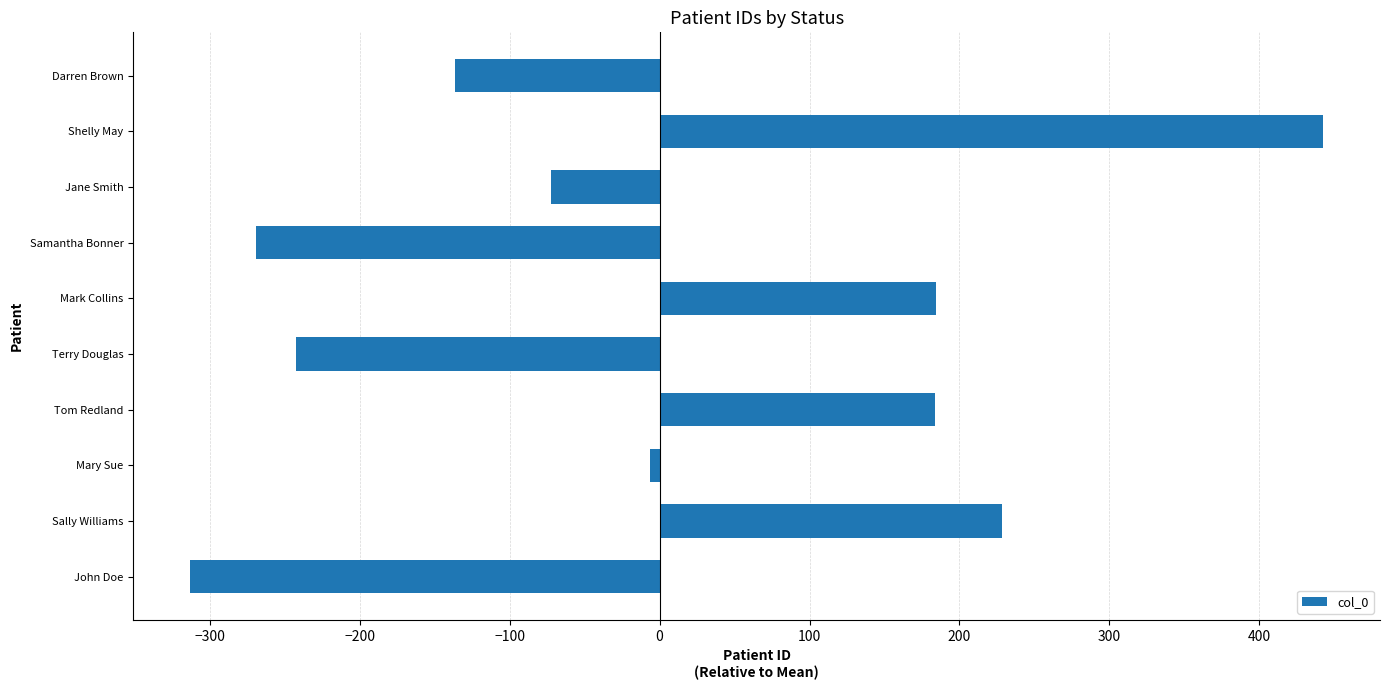

Between Darren Brown and John Doe, which is larger?

Darren Brown